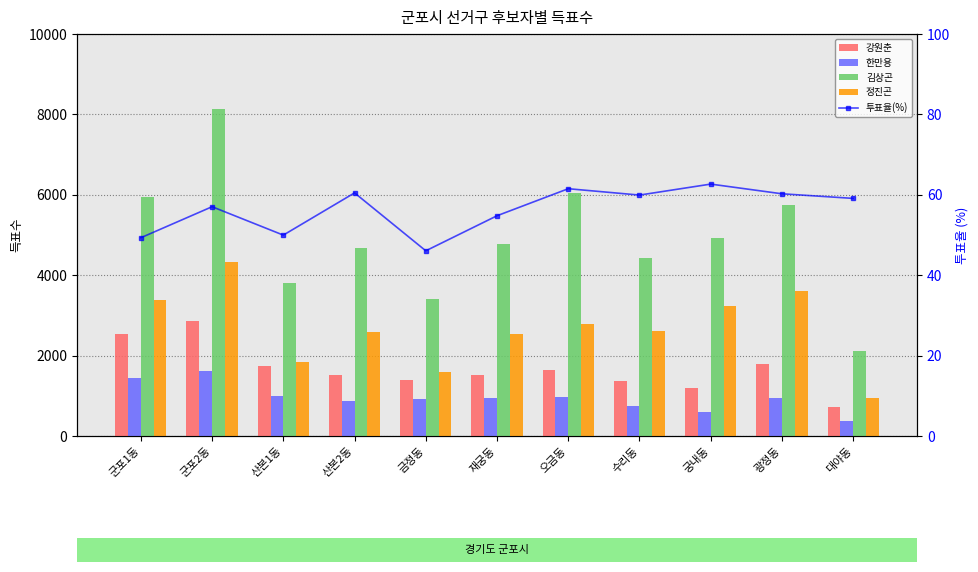

What is the total value across all series at 궁내동?

10007.7